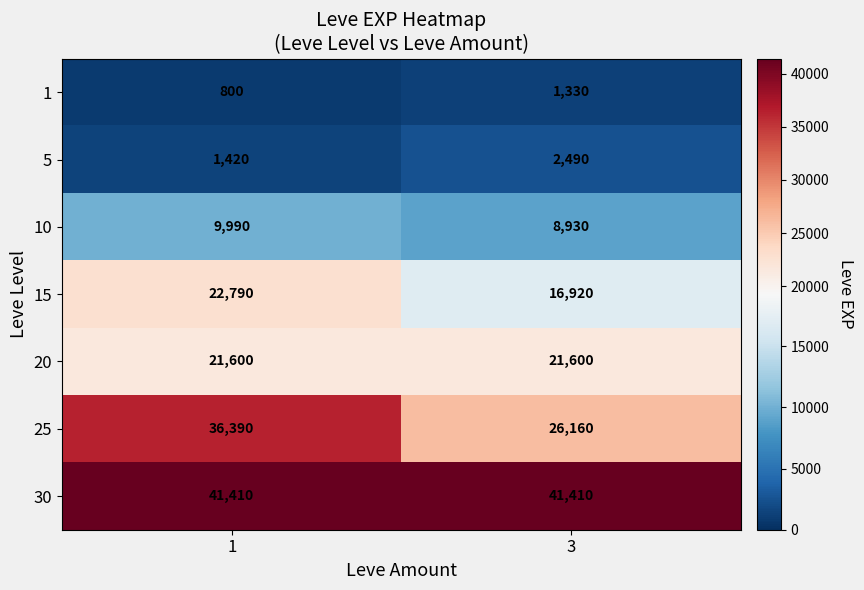

What is the difference between the highest and lowest values at 3?

40080